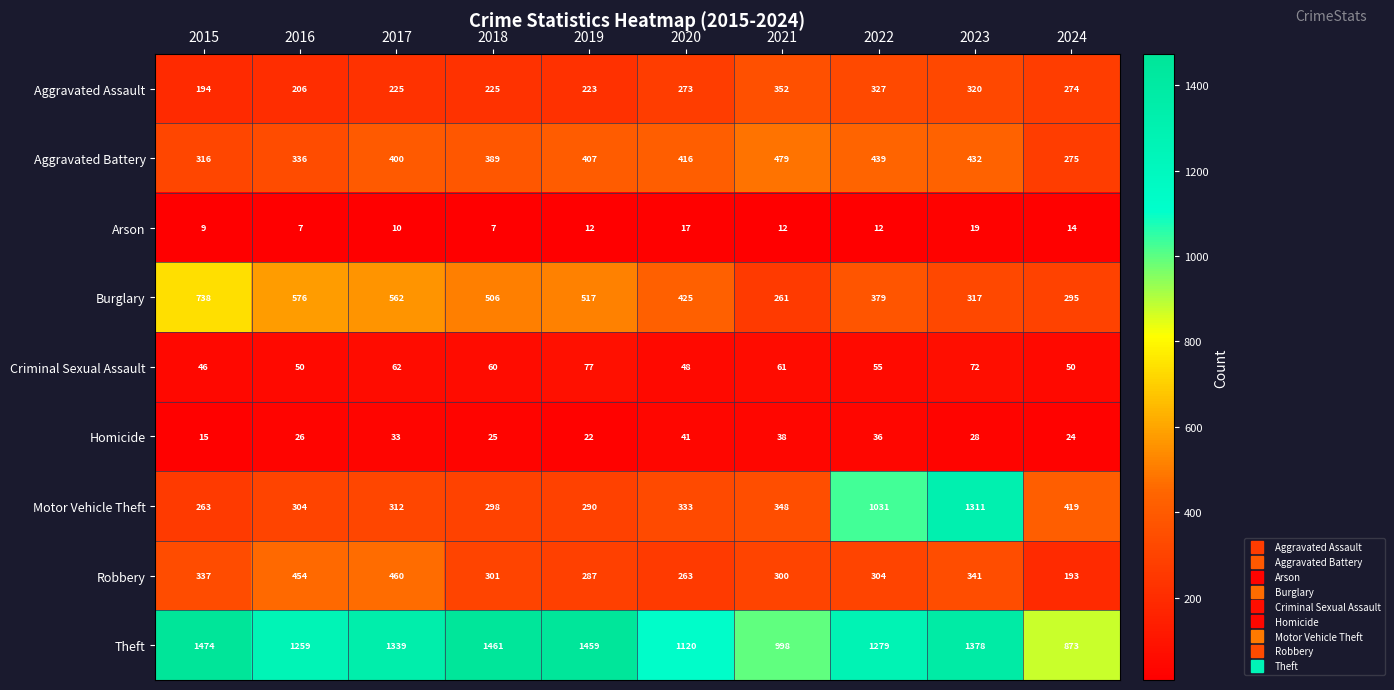

Is it true that Robbery equals 605 at 2015?

False